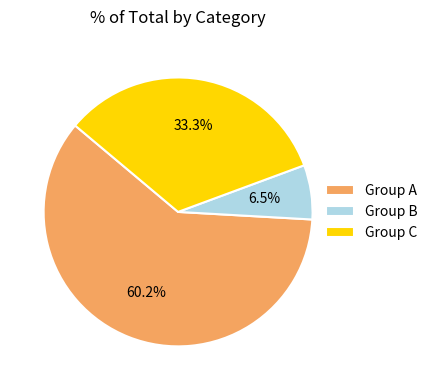

What percentage is NOT represented by Group B?

93.5%